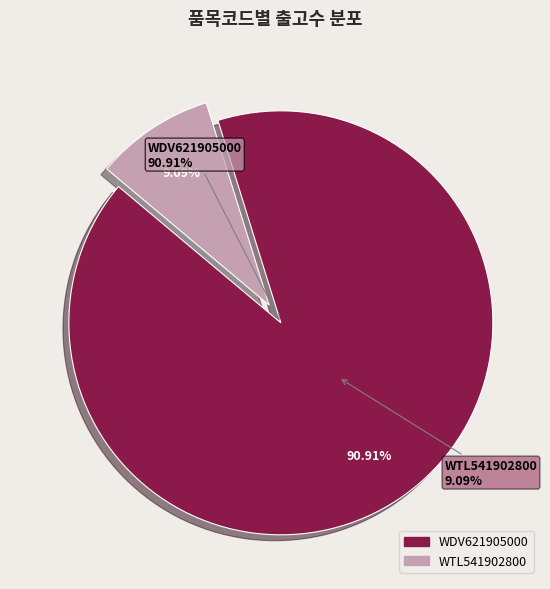

What percentage is NOT represented by WDV621905000?

9.1%